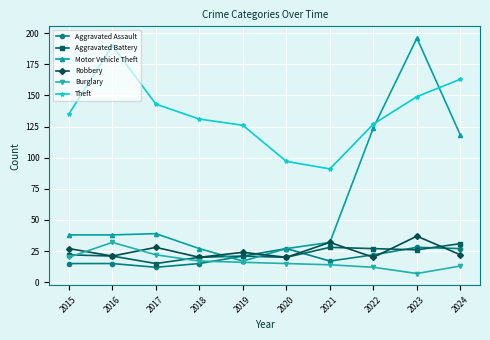

What is the value of the Robbery point at the 4th from the left?

20